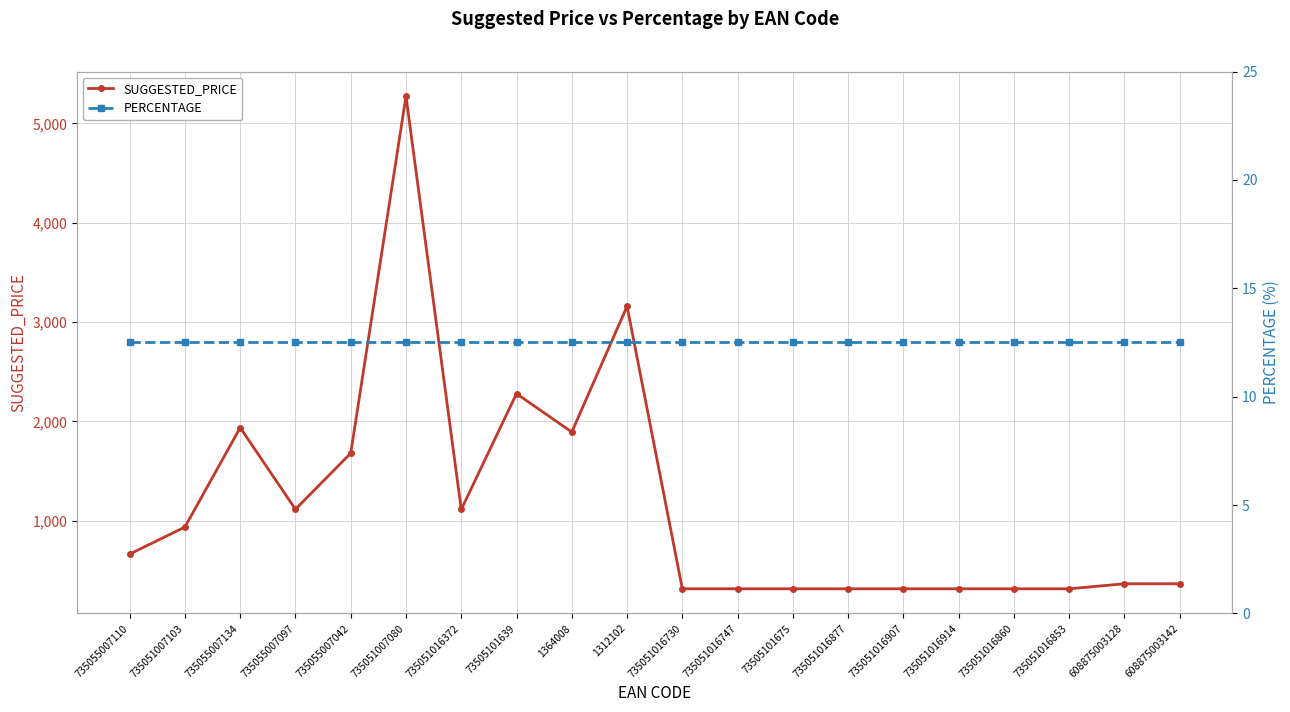

Which series has the largest total across all categories?

SUGGESTED_PRICE